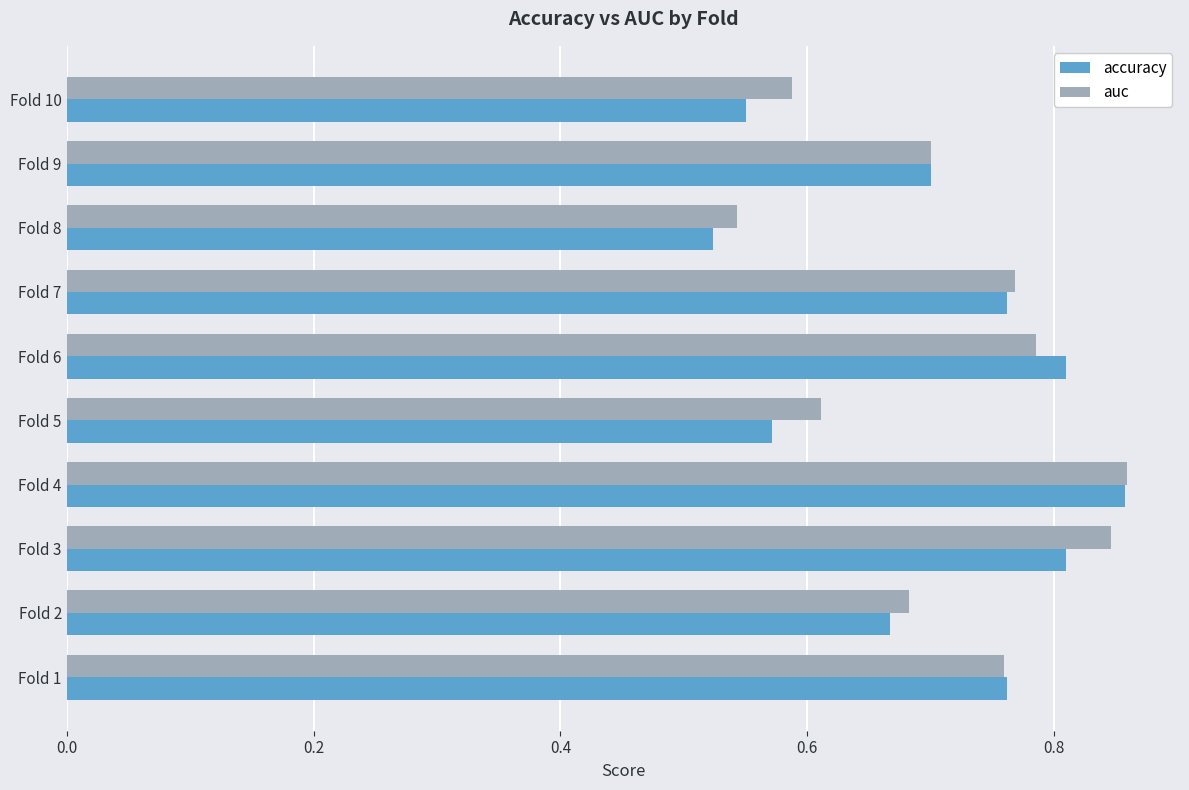

At which label does auc reach its minimum?

Fold 8